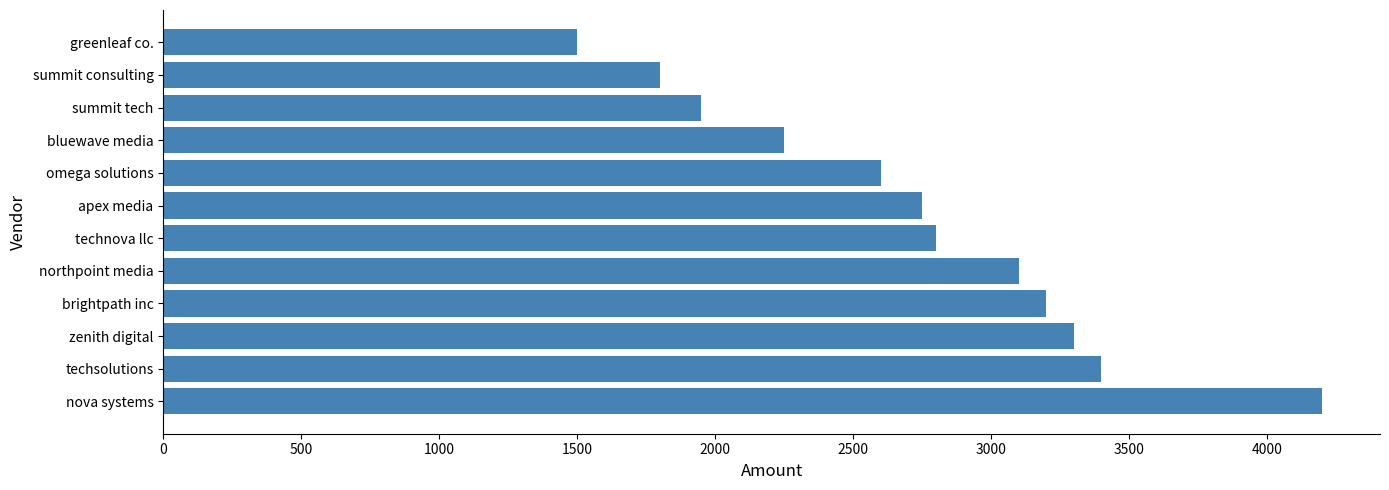

What is the smallest value displayed?

1500